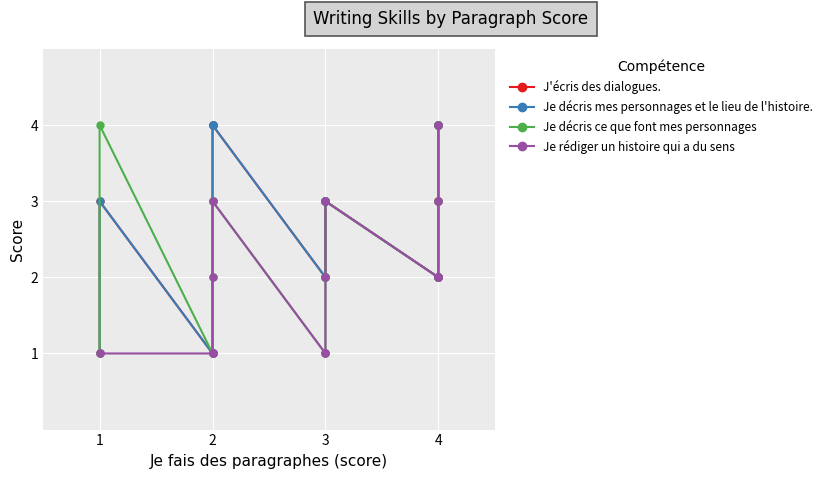

Where is the first local minimum?

1